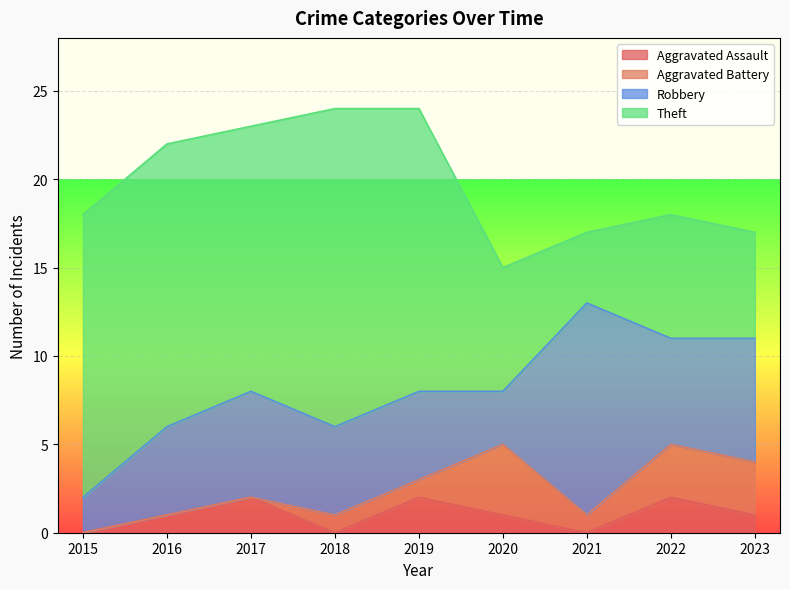

Reading left to right, transcribe all the data shown in this chart.

Aggravated Assault: 2015=0	2016=1	2017=2	2018=0	2019=2	2020=1	2021=0	2022=2	2023=1
Aggravated Battery: 2015=0	2016=0	2017=0	2018=1	2019=1	2020=4	2021=1	2022=3	2023=3
Robbery: 2015=2	2016=5	2017=6	2018=5	2019=5	2020=3	2021=12	2022=6	2023=7
Theft: 2015=16	2016=16	2017=15	2018=18	2019=16	2020=7	2021=4	2022=7	2023=6